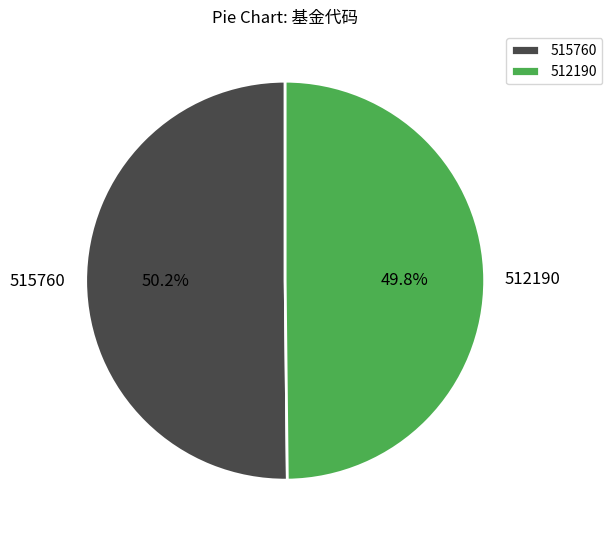

Count the number of slices in the pie.

2